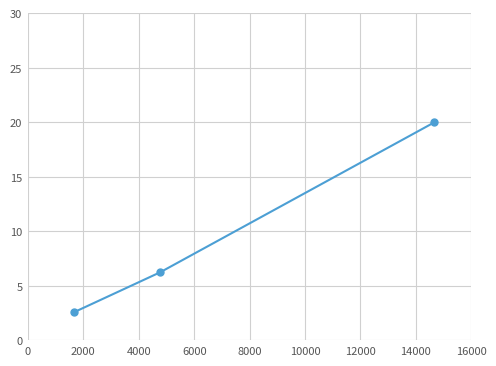

What is the minimum value shown in the chart?

2.6